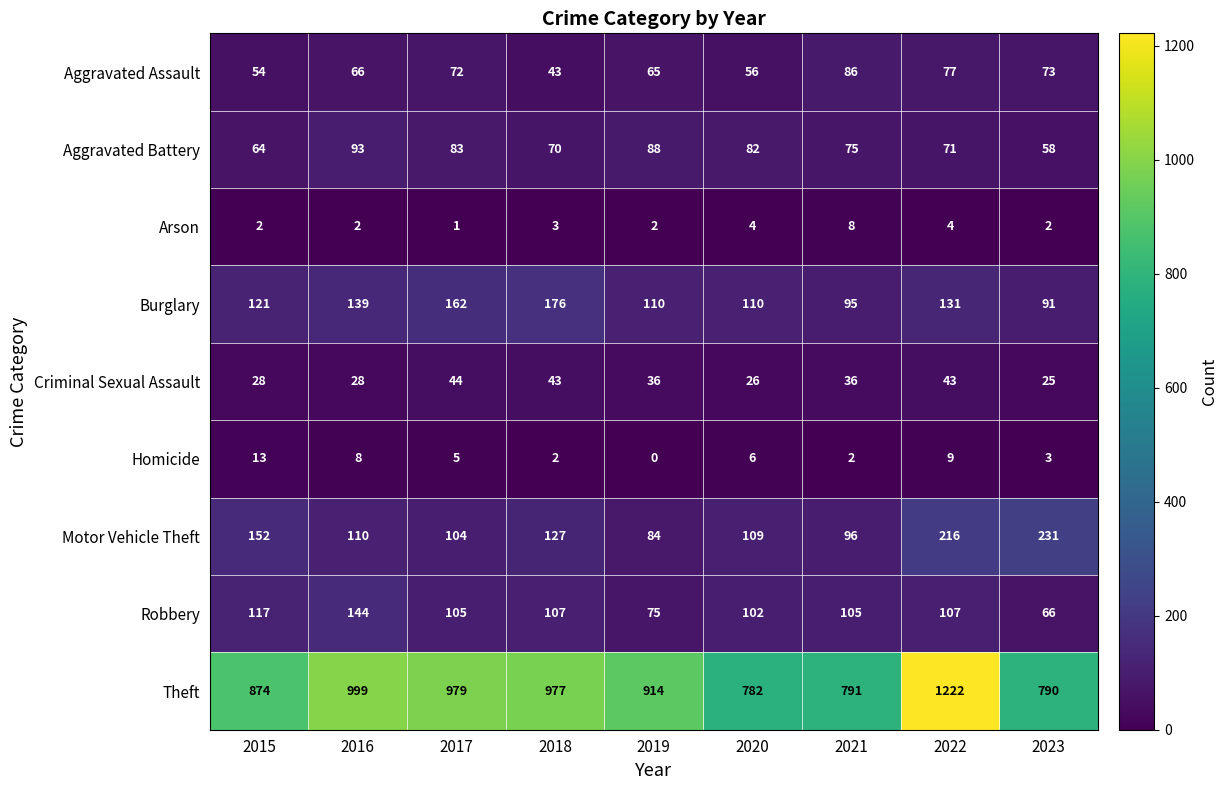

What is the average value of the Motor Vehicle Theft series?

137